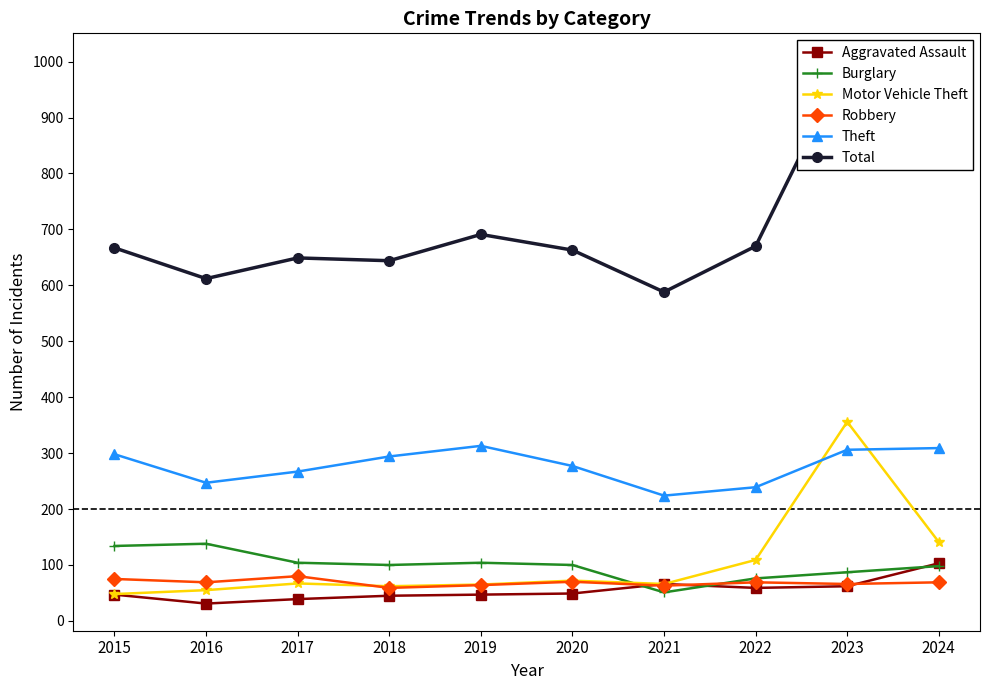

Is the value of Theft at 2017 greater than the value of Robbery at 2024?

Yes